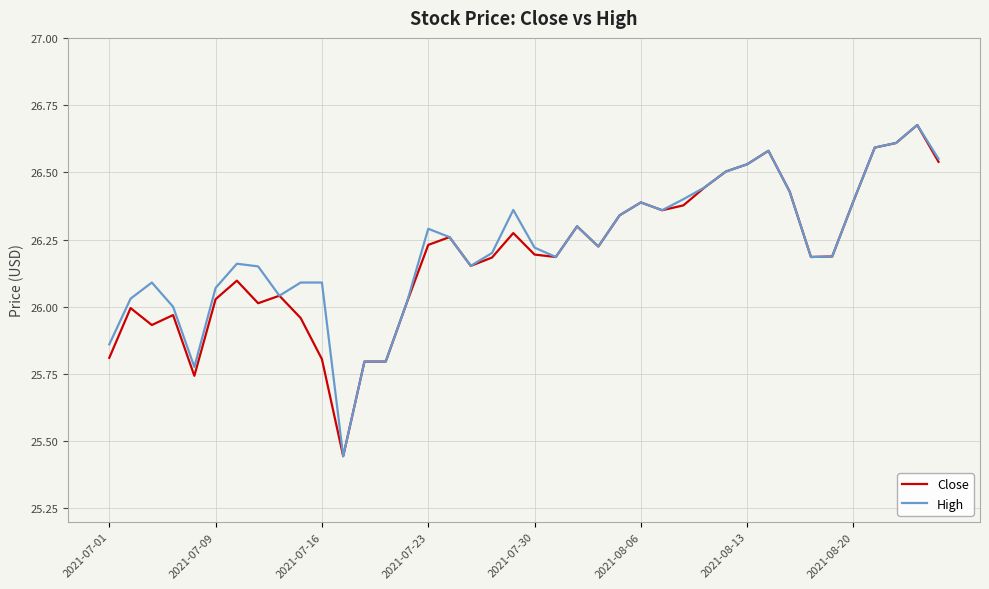

What are all the series names shown in the legend?

Close, High